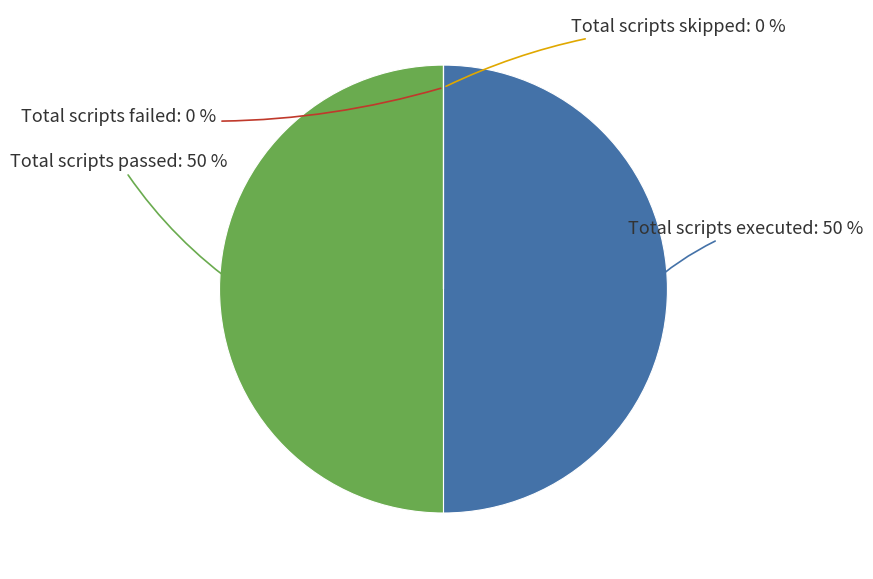

How many slices are in this pie chart?

4